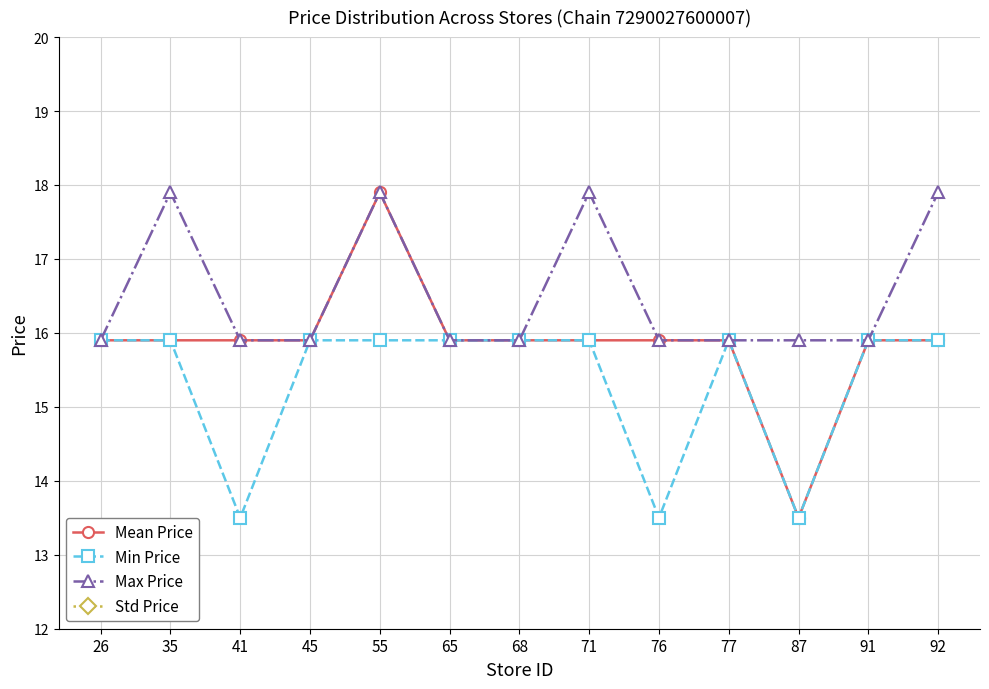

What is the maximum value for Std Price?

0.7